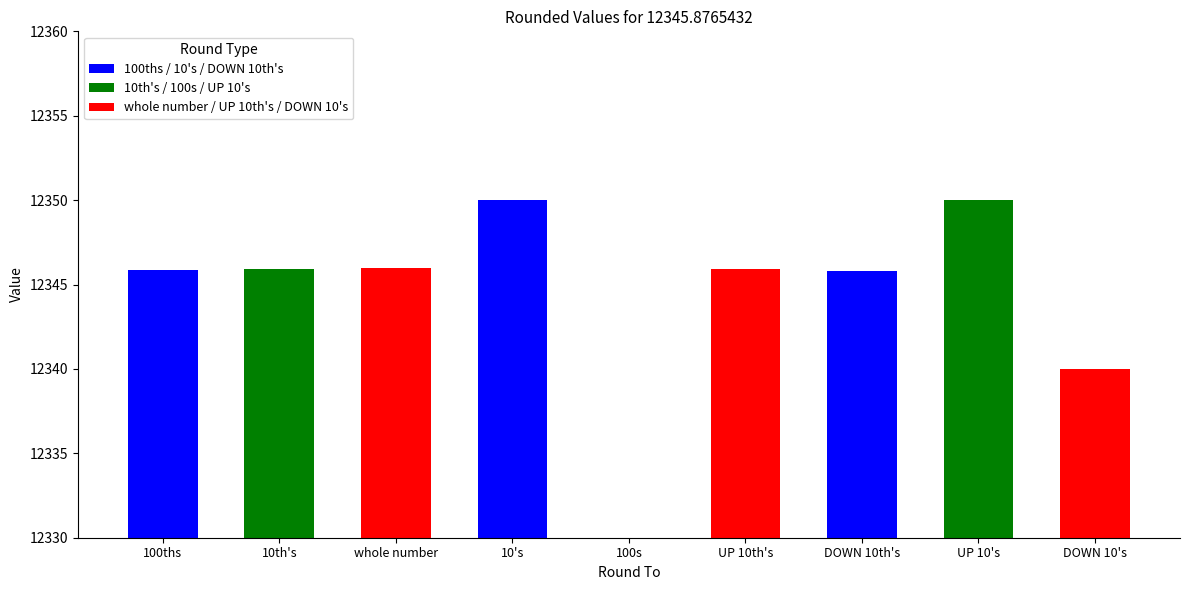

Is it true that the value at 10th's is 12345.9?

True